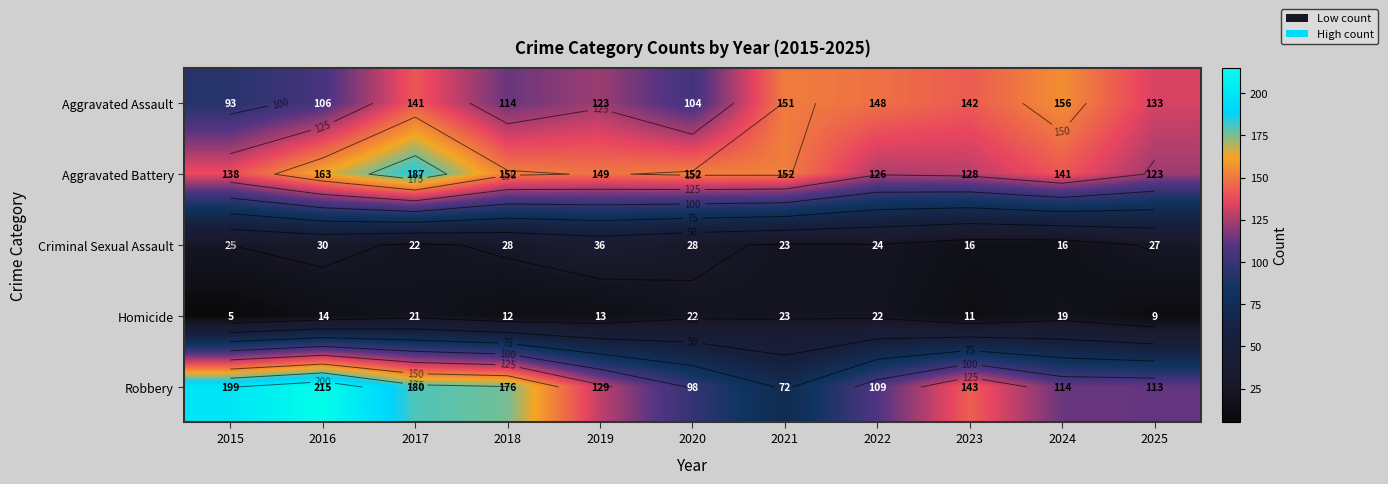

Read the Criminal Sexual Assault value at 2021, to the nearest 5.

25